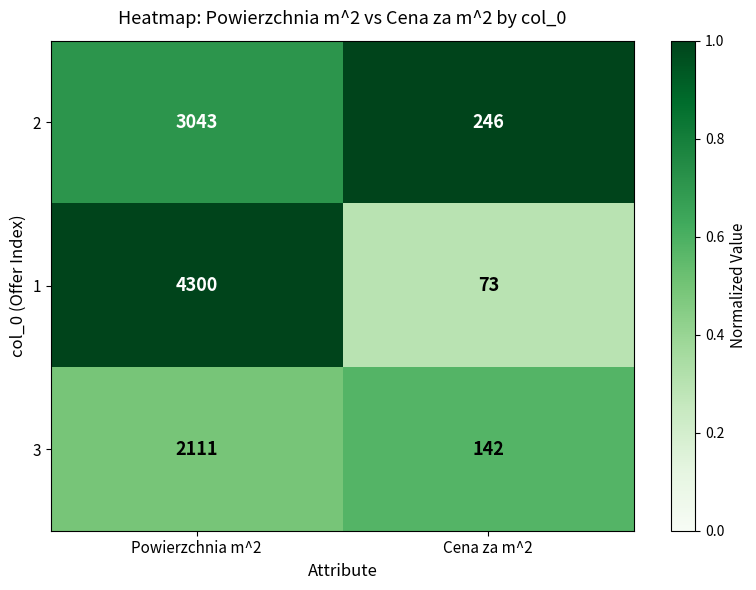

Read the 3 value at Cena za m^2.

142